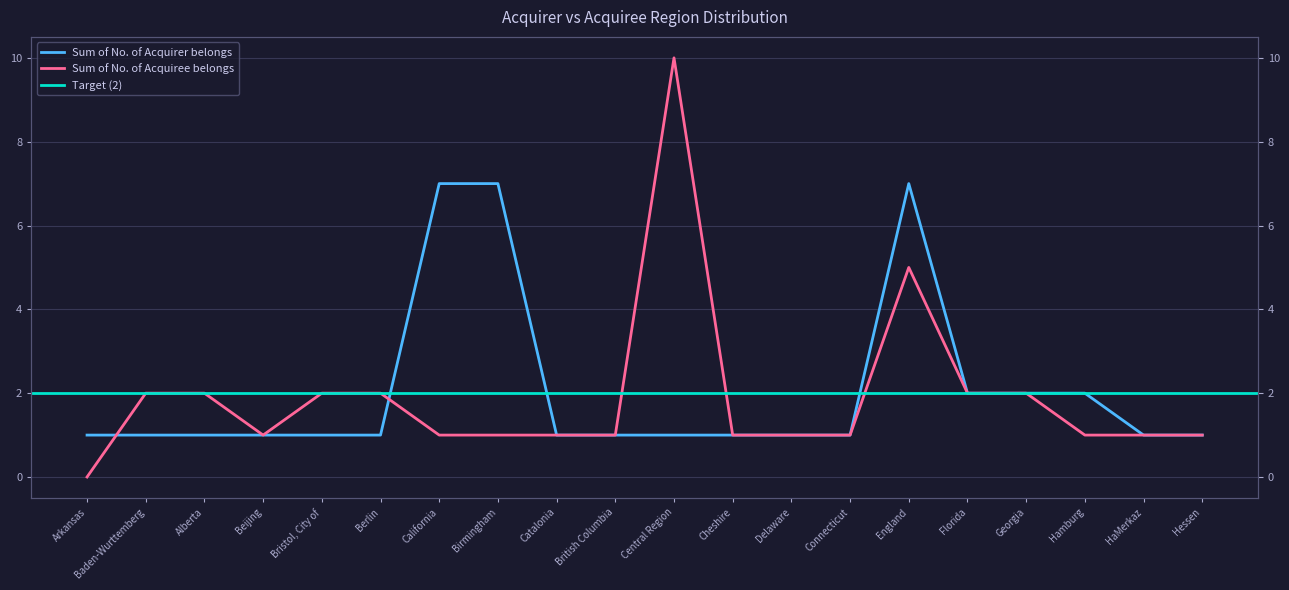

Is this an area chart (filled region under the line)?

No